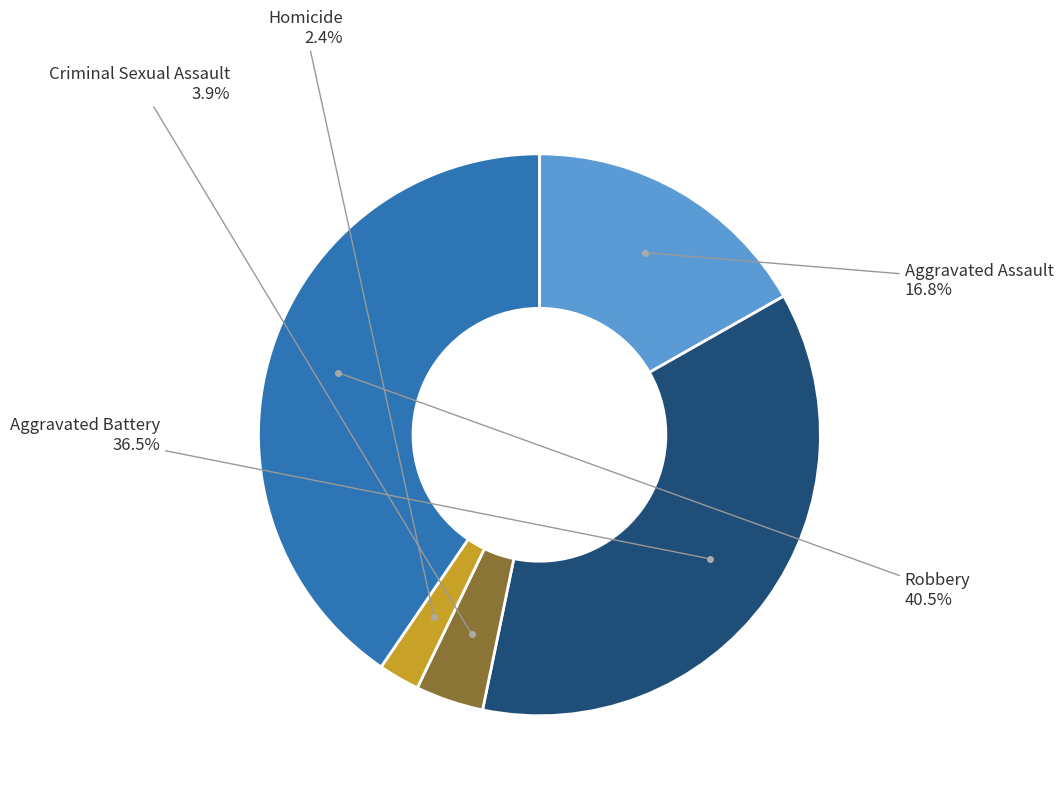

Is there any slice that represents more than half of the pie?

No